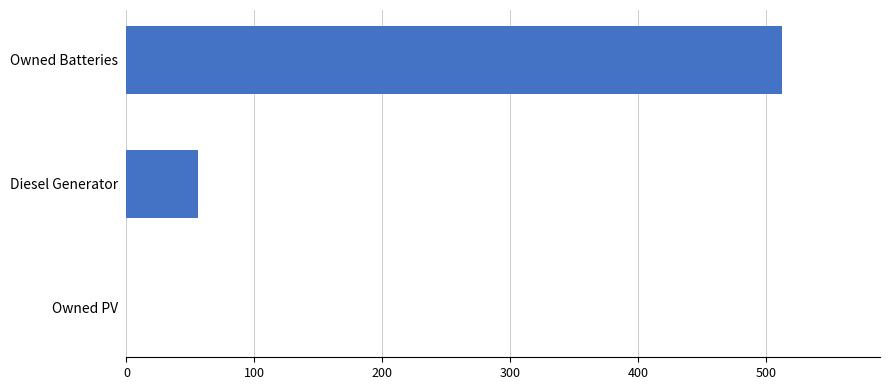

Where is the data nearest to the value 256?

Diesel Generator